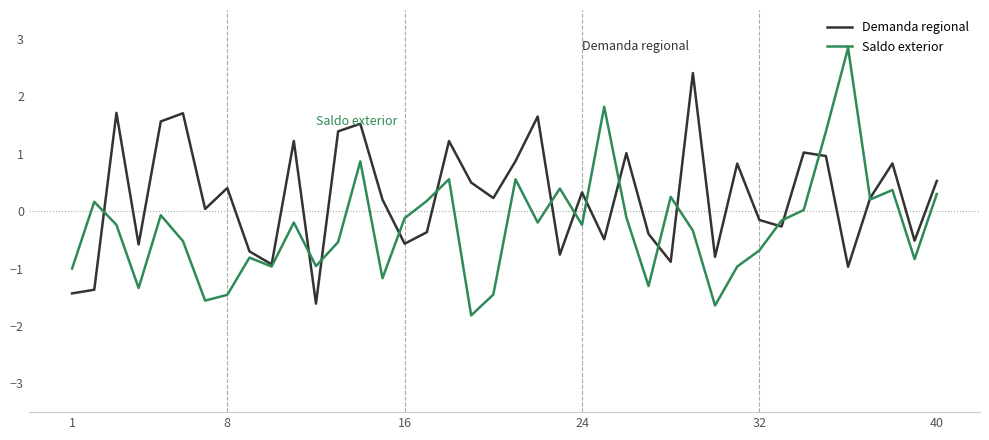

What are all the series names shown in the legend?

Demanda regional, Saldo exterior